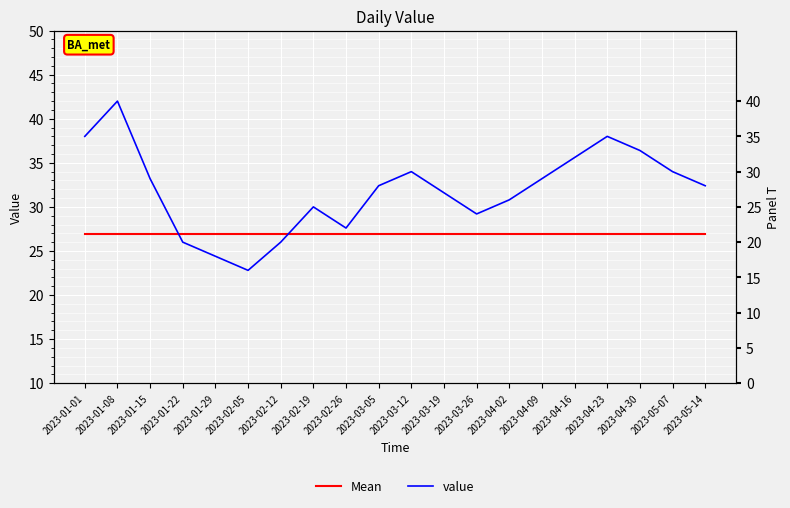

Which series has the largest range (max minus min)?

value